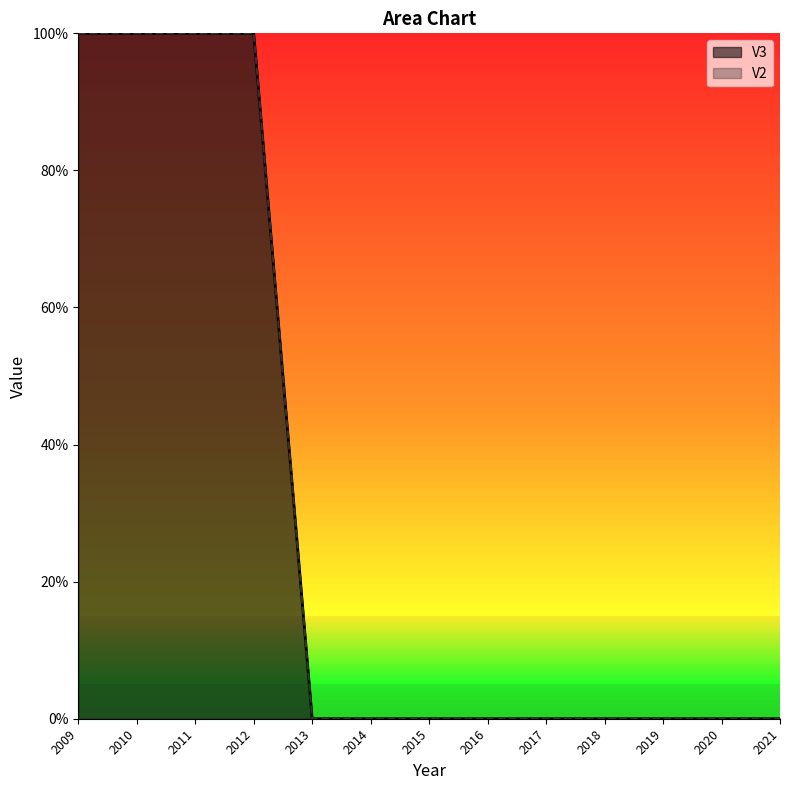

True or false: V2 and V3 intersect in this chart.

False